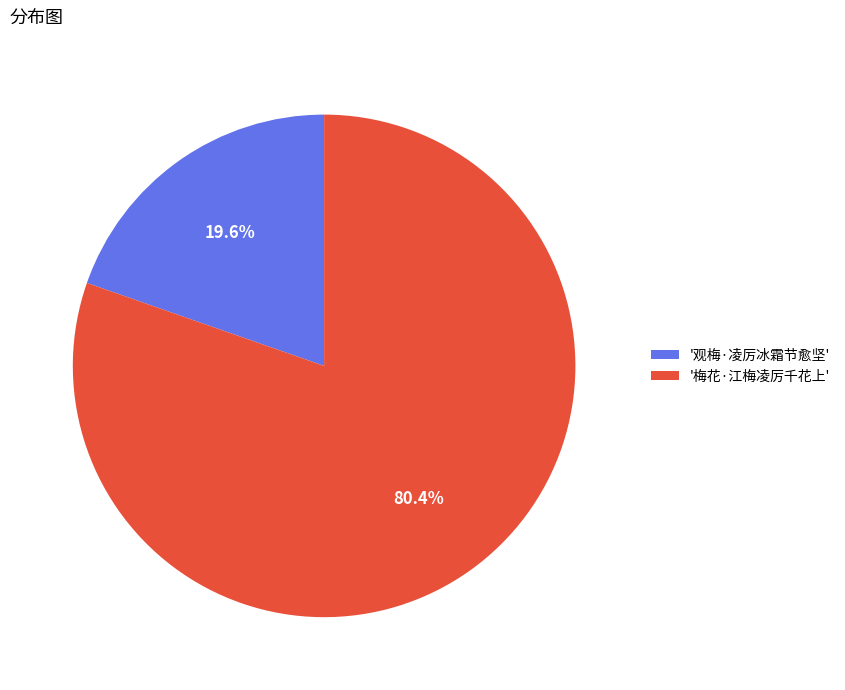

Which slice is the smallest?

'观梅·凌厉冰霜节愈坚'